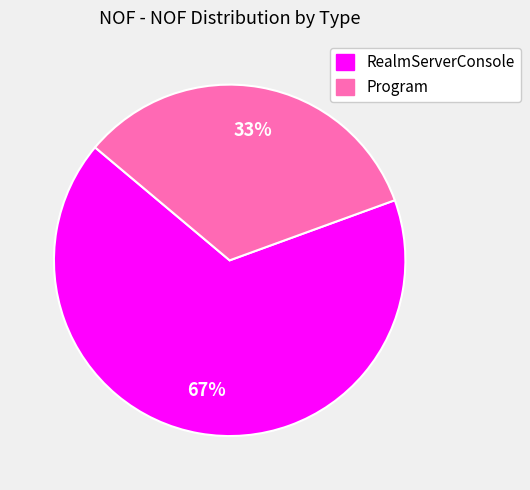

To the nearest percent, what is the combined percentage of RealmServerConsole and Program?

100%